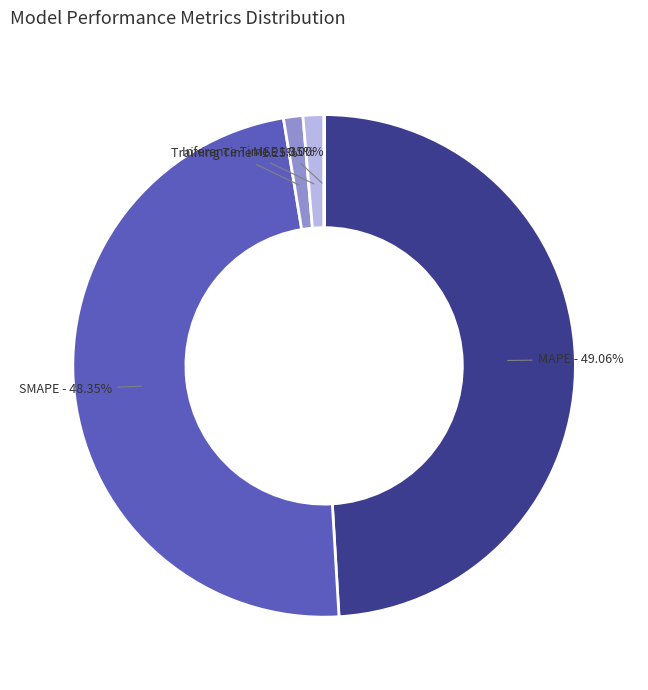

Which category has the biggest portion of the pie?

MAPE